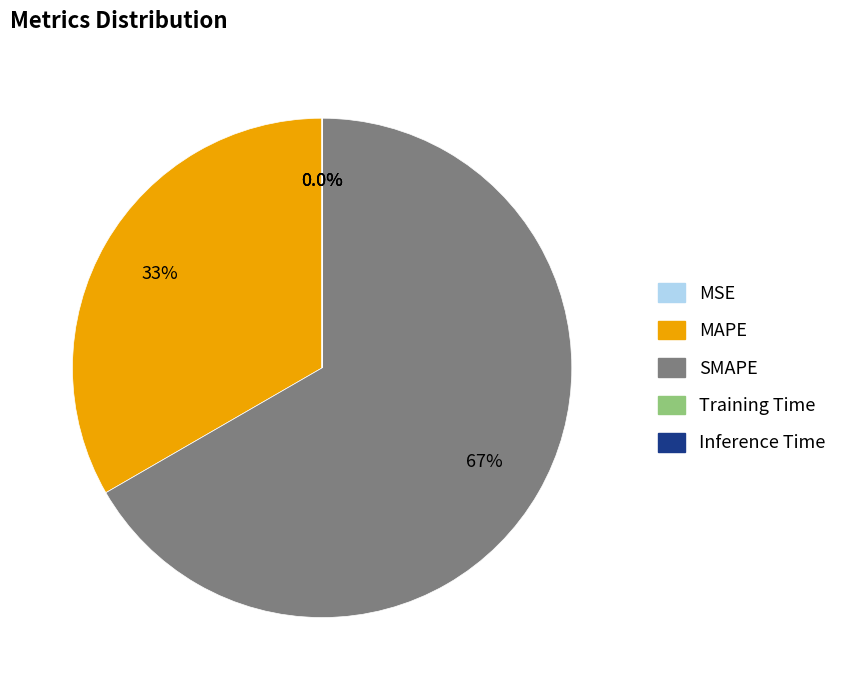

What is the largest slice in the pie chart?

SMAPE